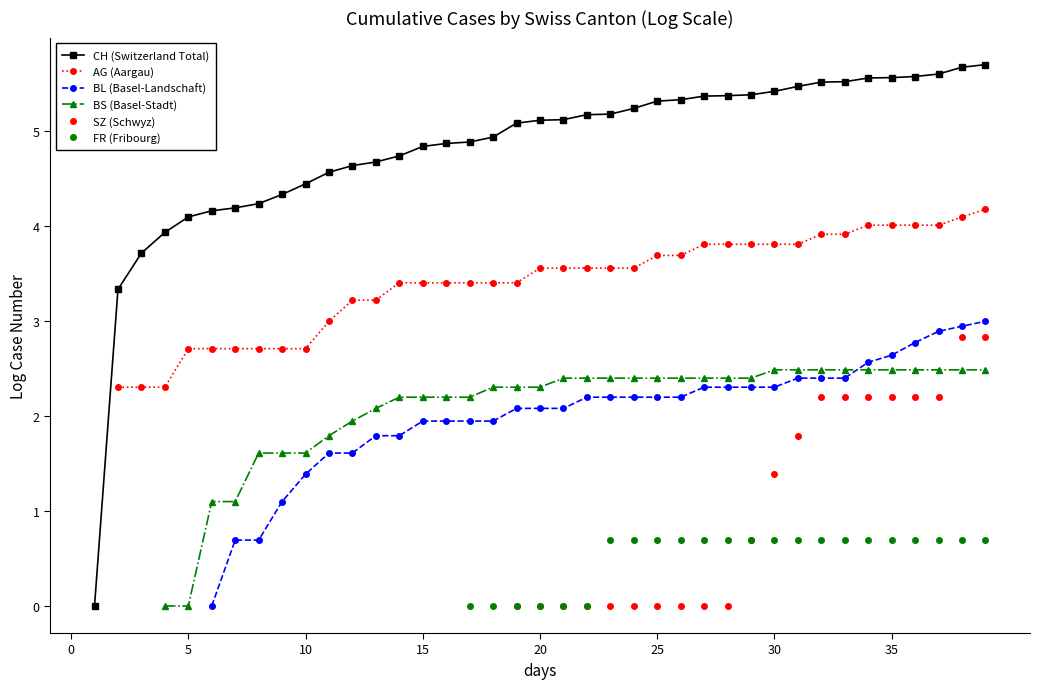

Which has a higher value, 10 or 32?

32